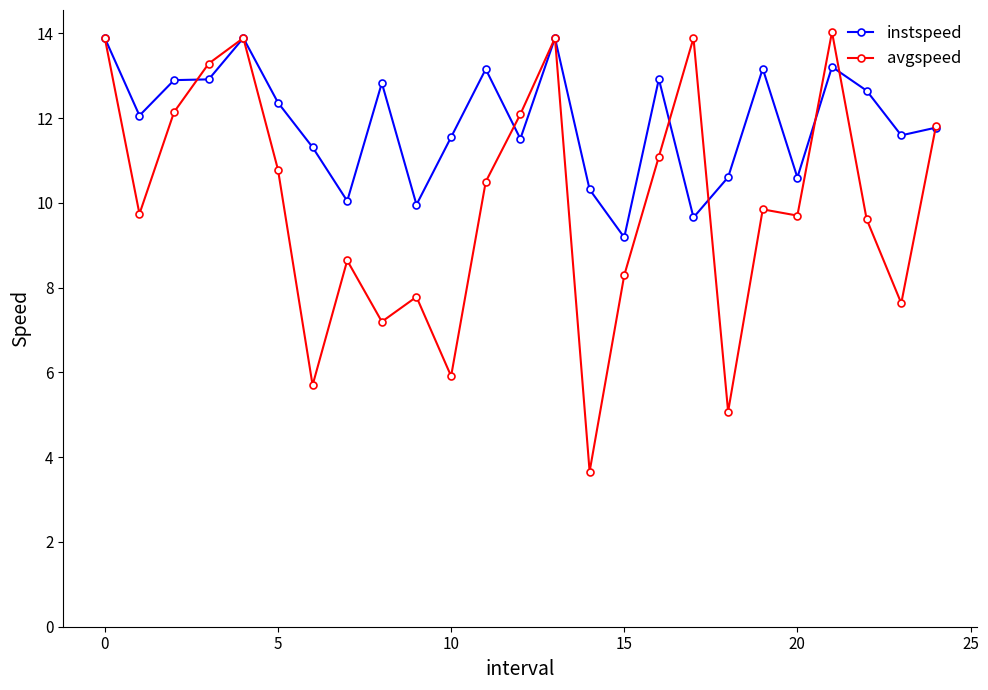

What is the maximum value for avgspeed?

14.0